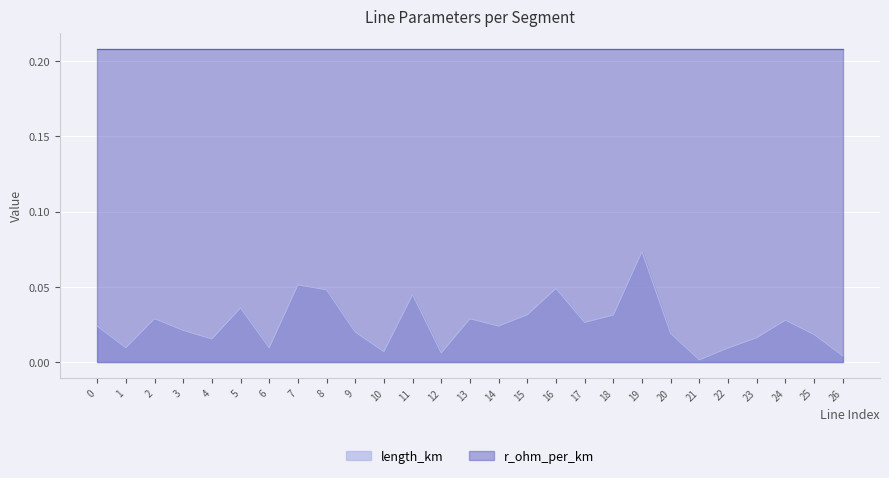

Which has a higher value, 21 or 22?

22